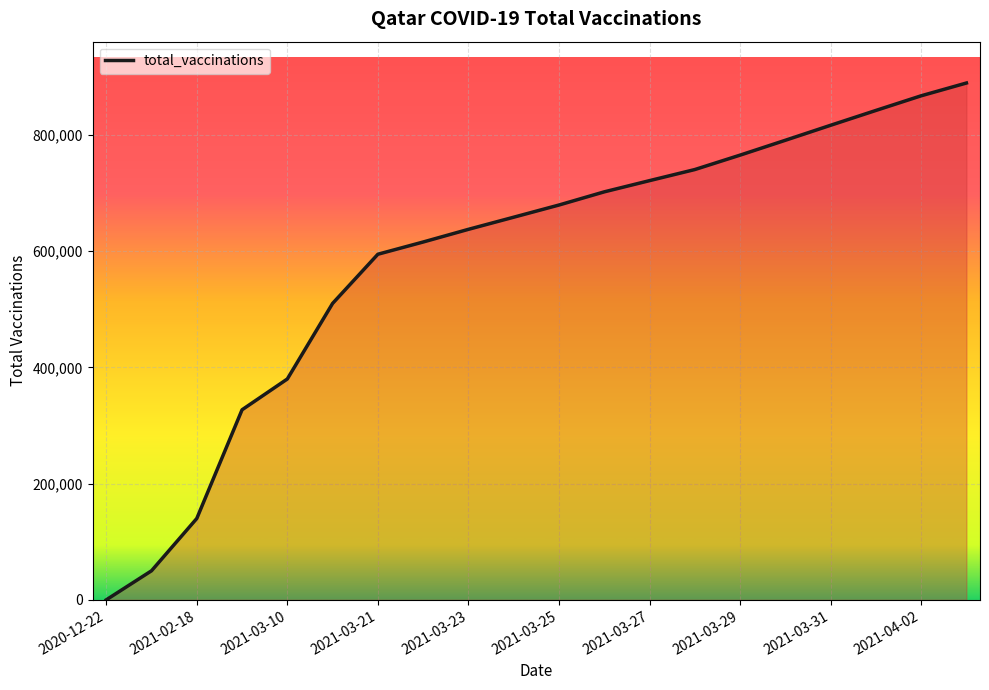

What is the greatest value displayed?

889202